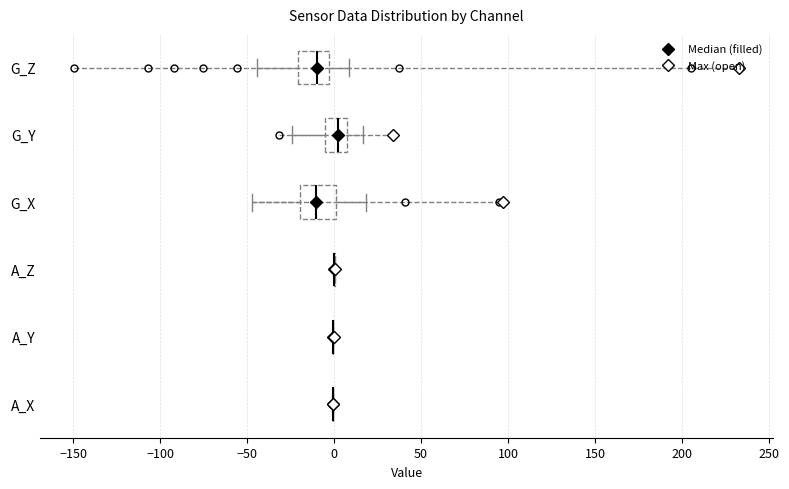

Reading bottom to top, read every box against the x-axis: the position of its median line, the range the box covers, and the ends of its whiskers. The values are not printed on the chart, so give them approximately, as read against the axis.

A_X: box collapsed to a line at 0, whiskers 0 to 0
A_Y: box collapsed to a line at 0, whiskers 0 to 0
A_Z: box collapsed to a line at 0, whiskers 0 to 0
G_X: median -10, box -20 to 0, whiskers -45 to 20
G_Y: median 5 (inside the box), box -5 to 5, whiskers -25 to 15
G_Z: median -10, box -20 to -5, whiskers -45 to 10